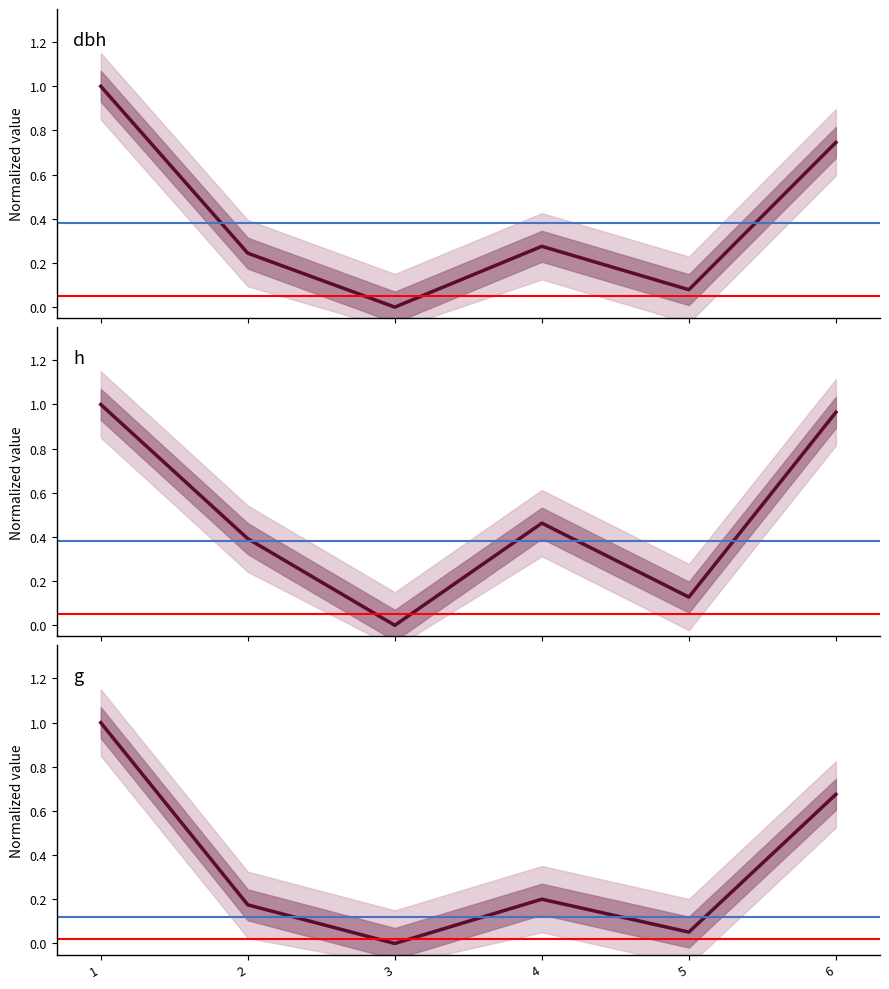

Rank the series by their average value, from highest to lowest.

h, dbh, g